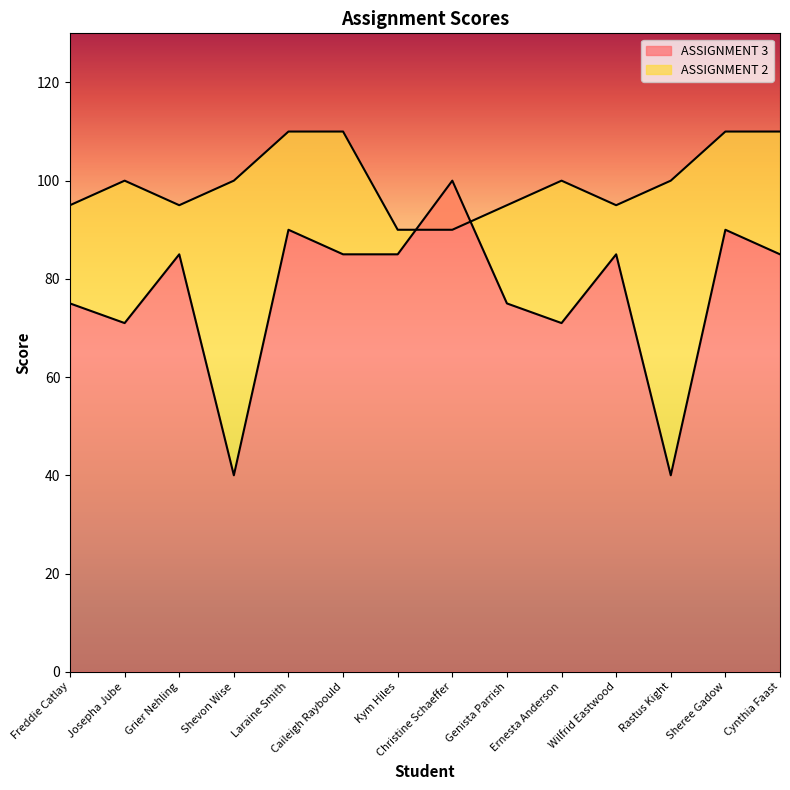

Which has a higher value, Wilfrid Eastwood or Genista Parrish?

Wilfrid Eastwood